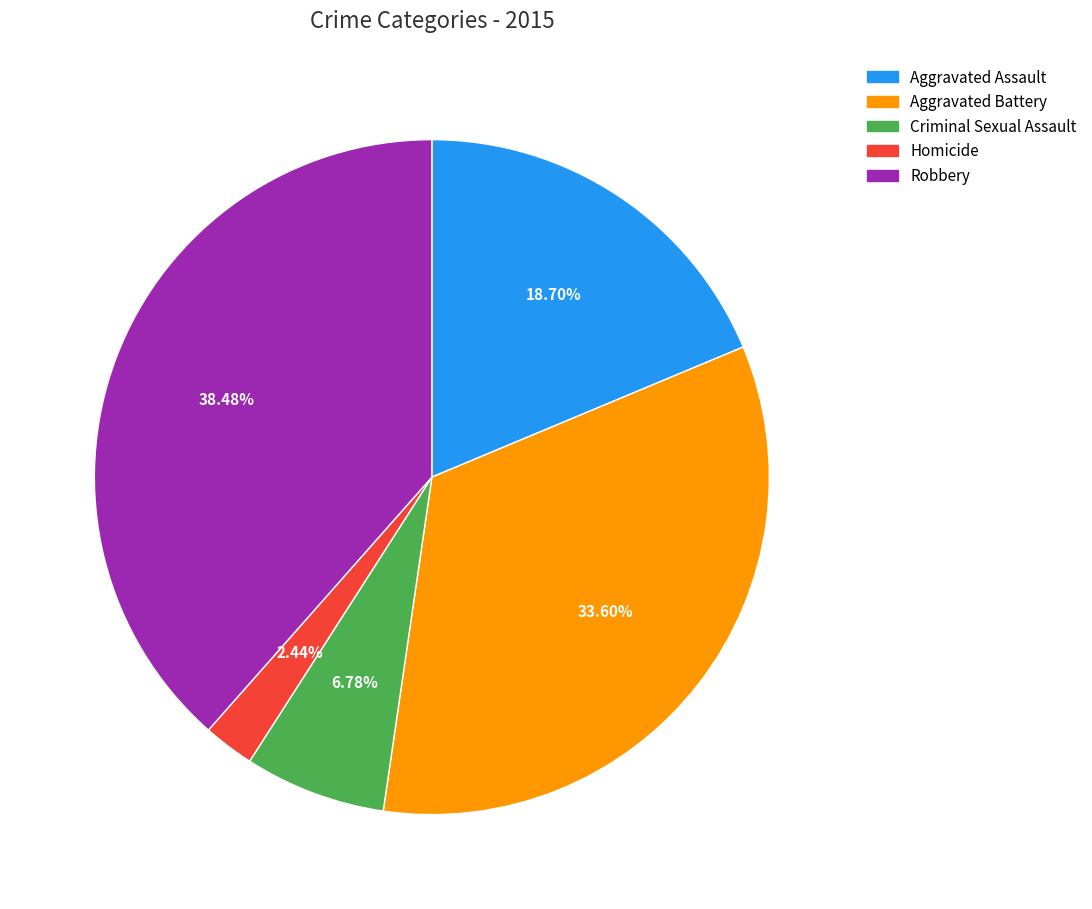

What portion of the pie excludes Aggravated Battery?

66.4%